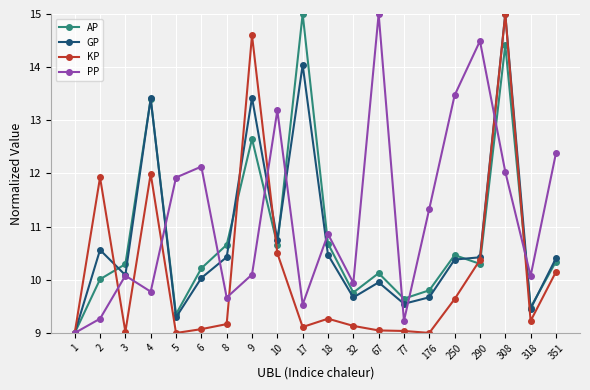

How many distinct data groups are displayed?

4